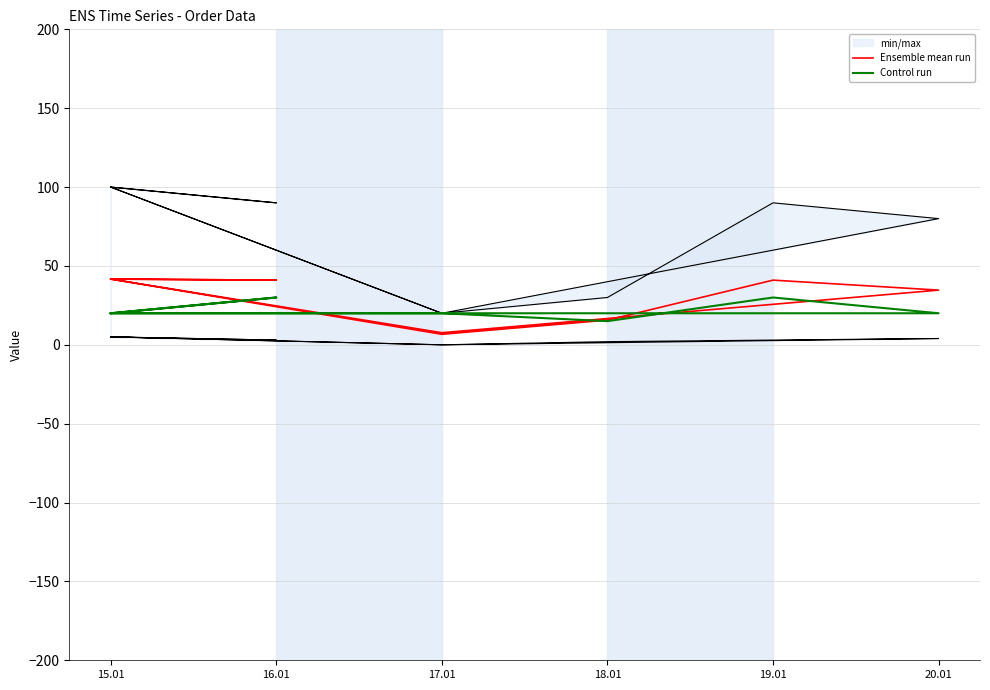

Reading left to right, transcribe all the data shown in this chart.

Ensemble mean run: 41.7	41.0	41.7	6.7	15.7	41.0	34.7	7.7	41.7	41.7
Control run: 20.0	30.0	20.0	20.0	15.0	30.0	20.0	20.0	20.0	20.0